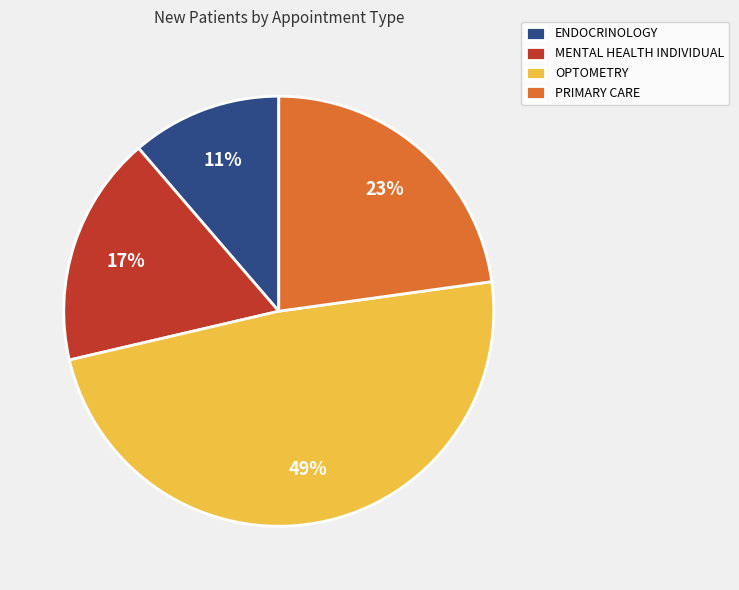

To the nearest percent, what is the average slice percentage?

25%